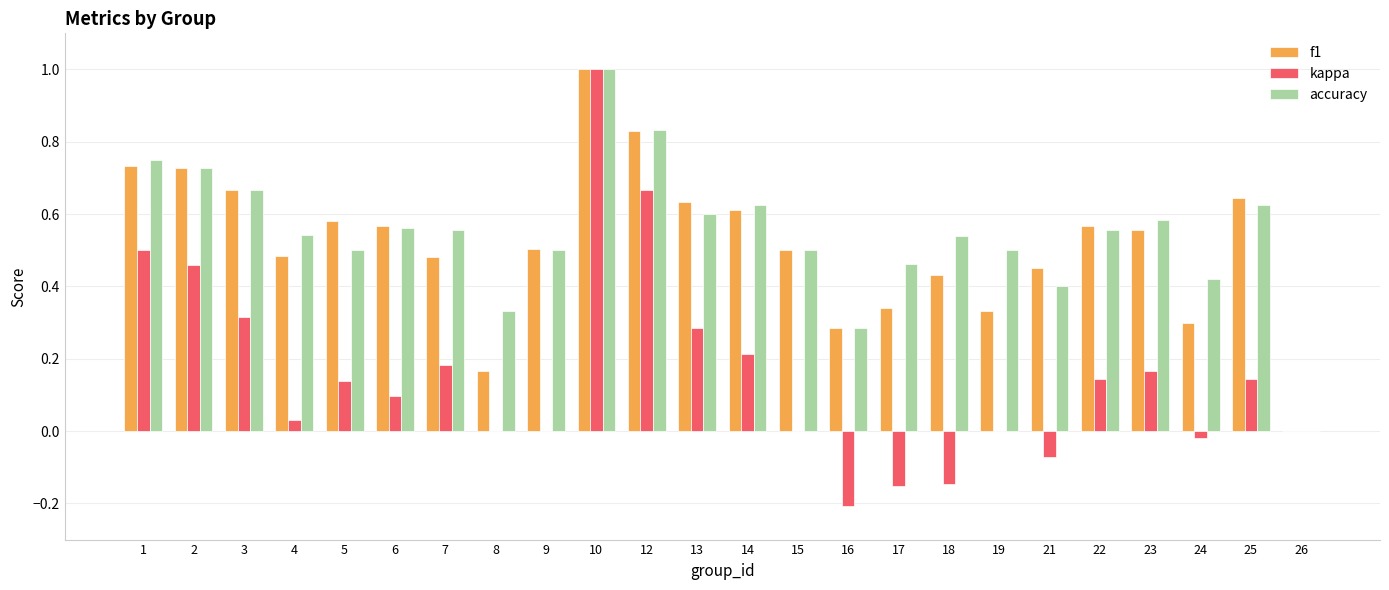

What are all the series names shown in the legend?

f1, kappa, accuracy